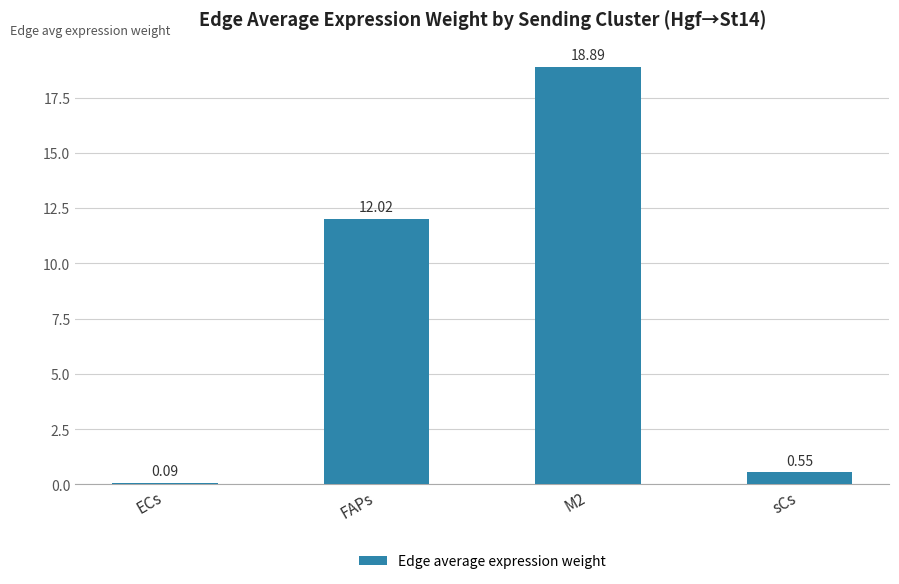

The value at M2 is 28.3. True or false?

False